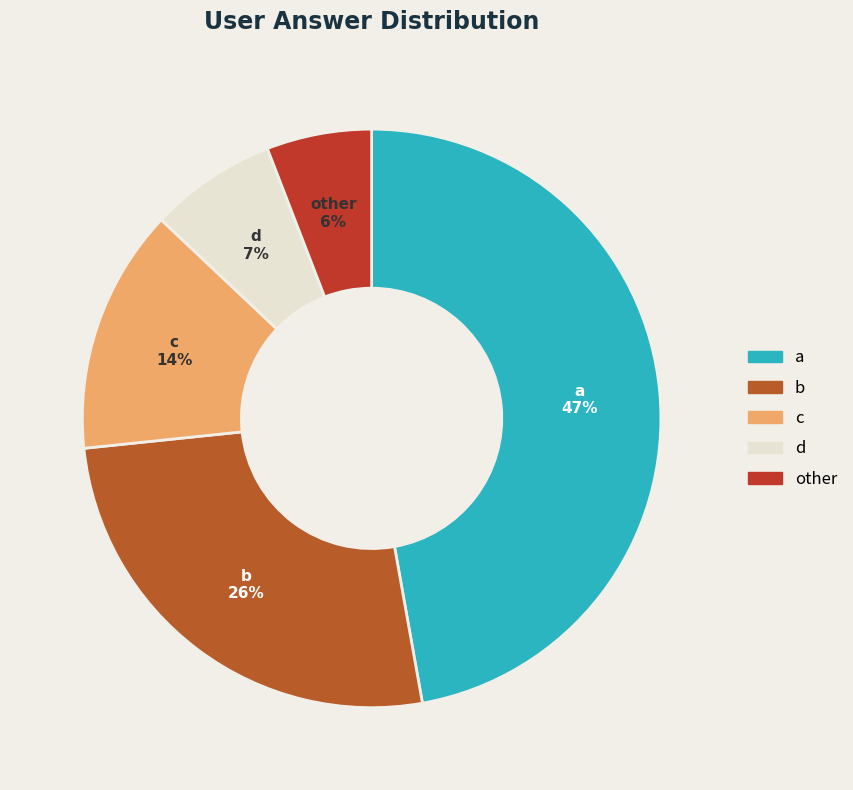

Is it true that d is 1% of the pie?

False